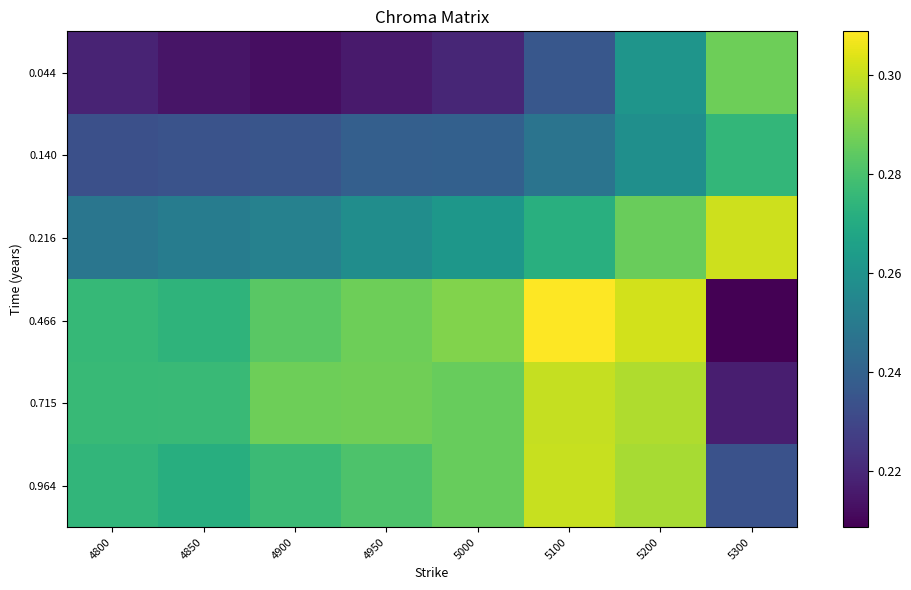

Count the number of categories in the chart.

8